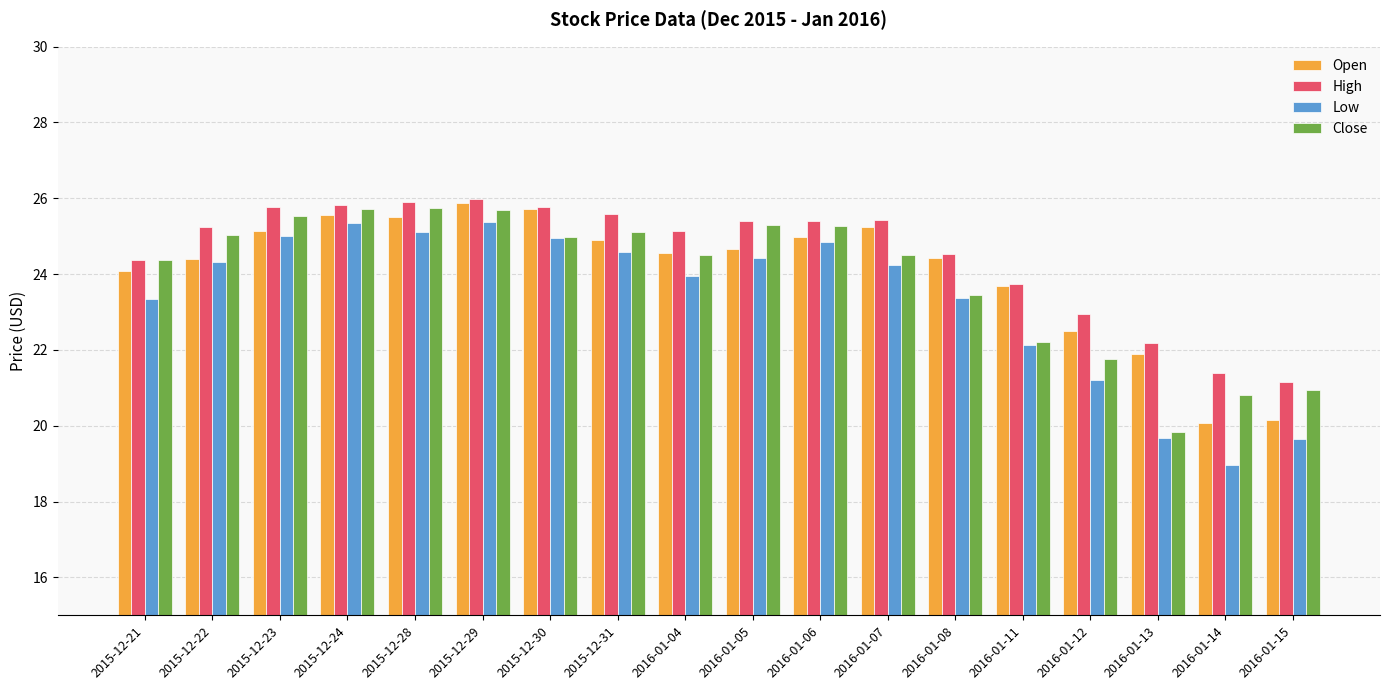

At which label does Close reach its minimum?

2016-01-13